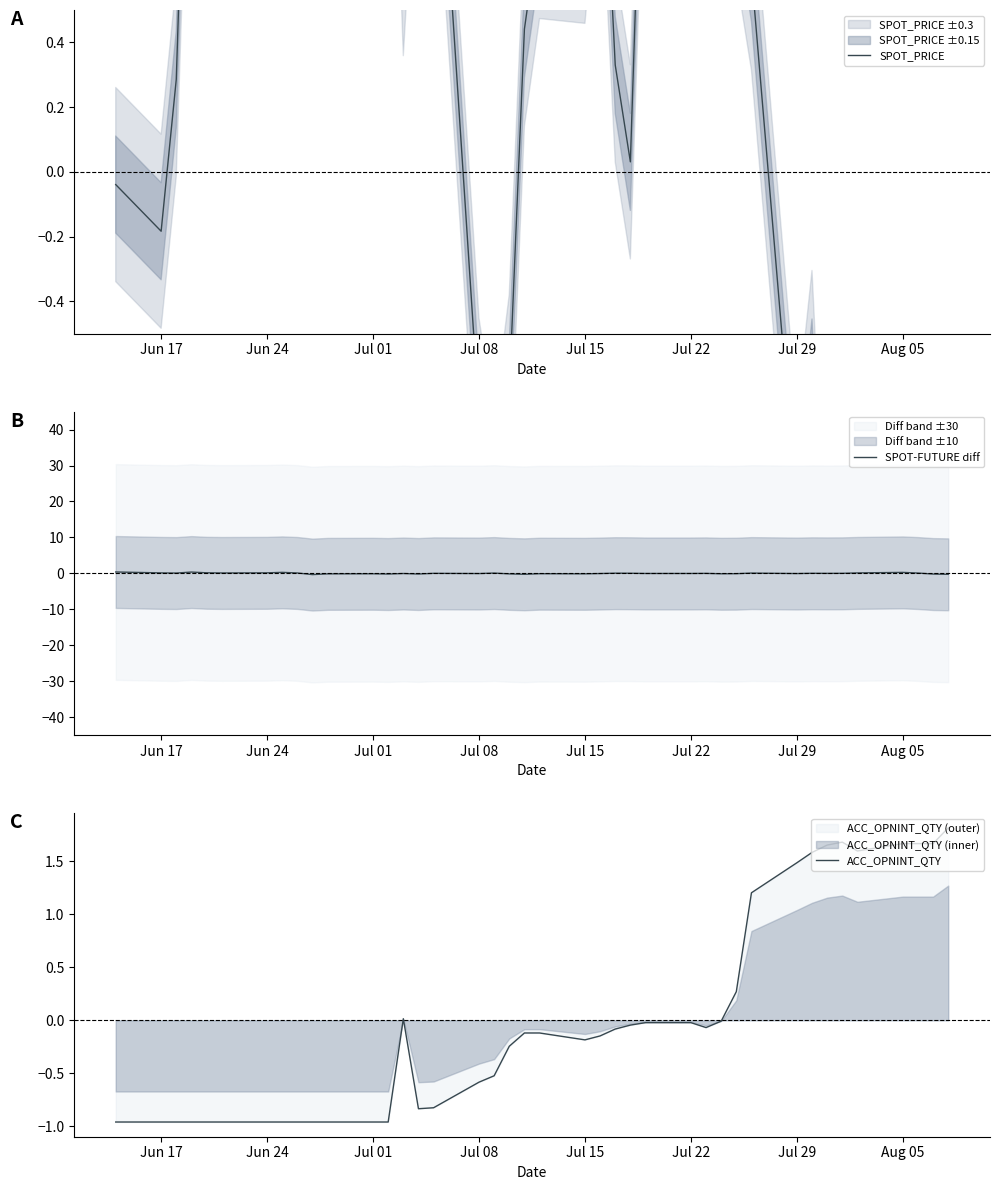

What is the maximum value for ACC_OPNINT_QTY?

1.8